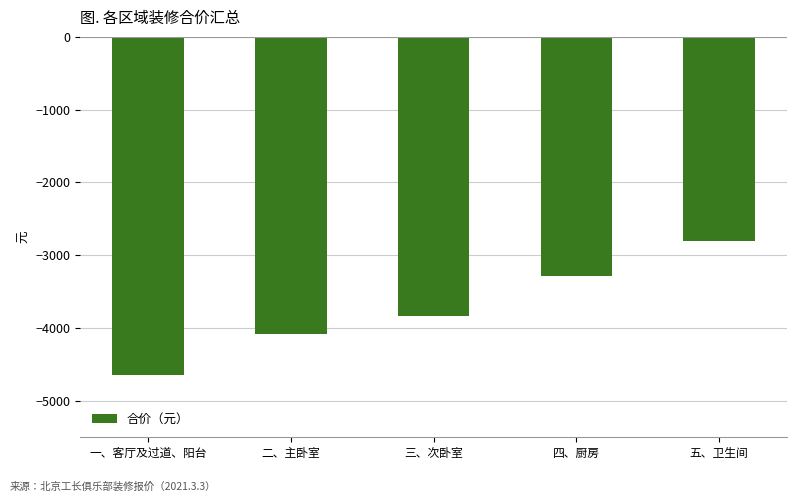

Reading left to right, transcribe all the data shown in this chart.

一、客厅及过道、阳台=-4643.3	二、主卧室=-4078.3	三、次卧室=-3835.5	四、厨房=-3285.0	五、卫生间=-2800.0